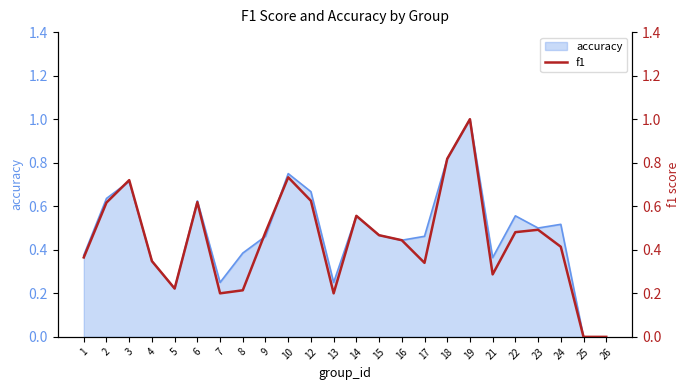

Reading left to right, extract all data points from this chart.

0.4	0.6	0.7	0.3	0.2	0.6	0.2	0.2	0.5	0.7	0.6	0.2	0.6	0.5	0.4	0.3	0.8	1.0	0.3	0.5	0.5	0.4	0.0	0.0